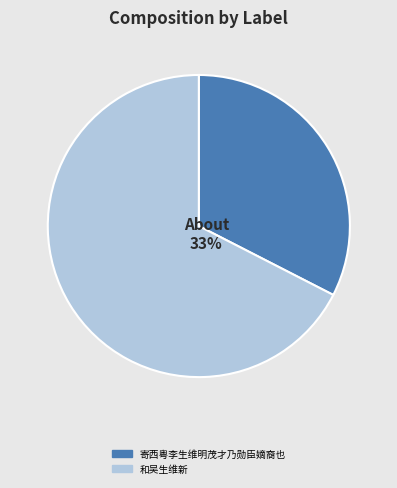

Is it true that 寄西粤李生维明茂才乃勋臣嫡裔也 is 42% of the pie?

False